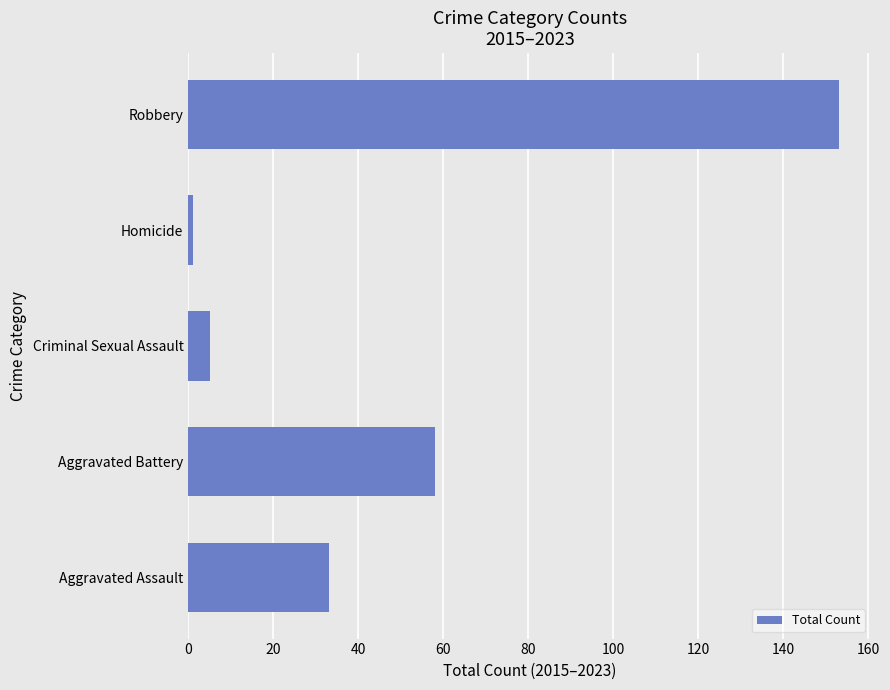

Rank the categories by value from lowest to highest.

Homicide, Criminal Sexual Assault, Aggravated Assault, Aggravated Battery, Robbery